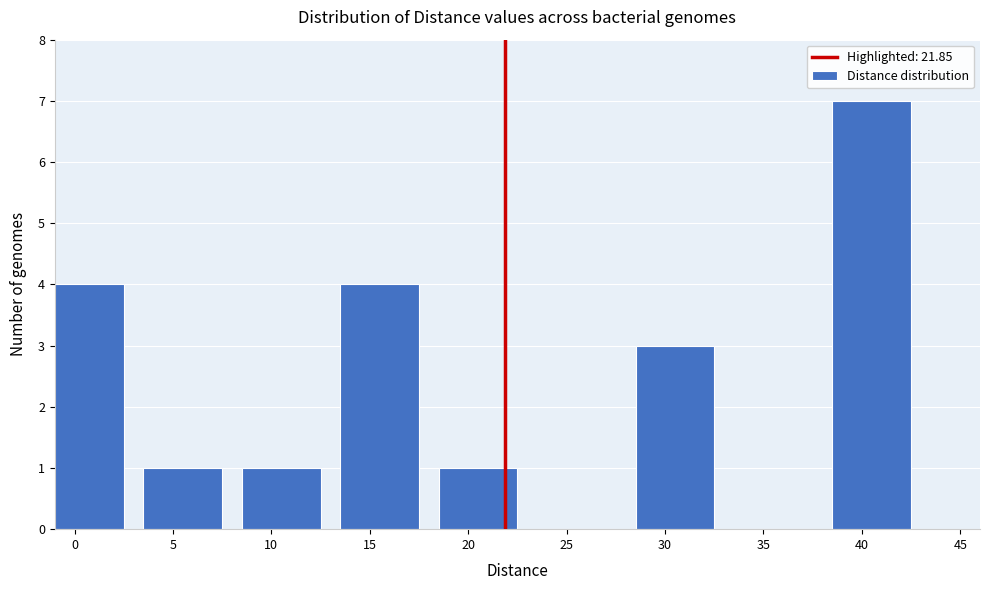

Reading left to right, what are all the values shown in this chart?

0=4	5=1	10=1	15=4	20=1	25=0	30=3	35=0	40=7